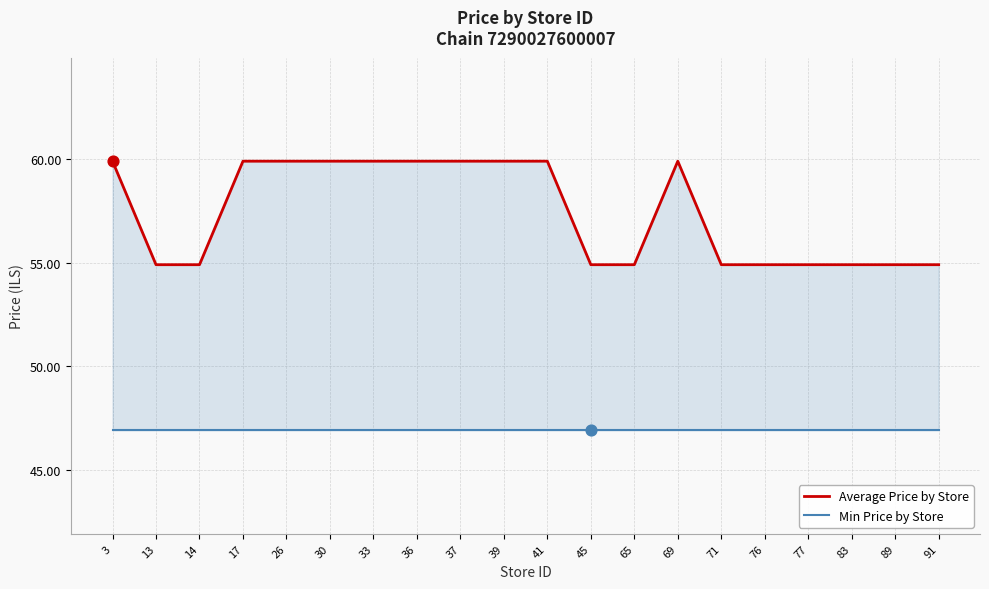

At how many categories does at least one series exceed 51?

20